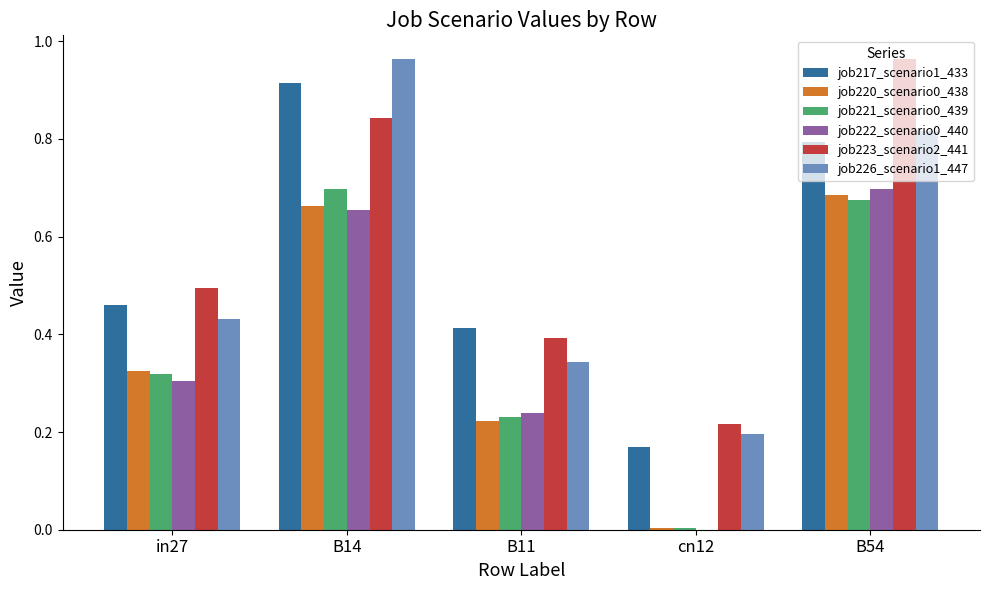

Which category has the highest value in the job217_scenario1_433 series?

B14